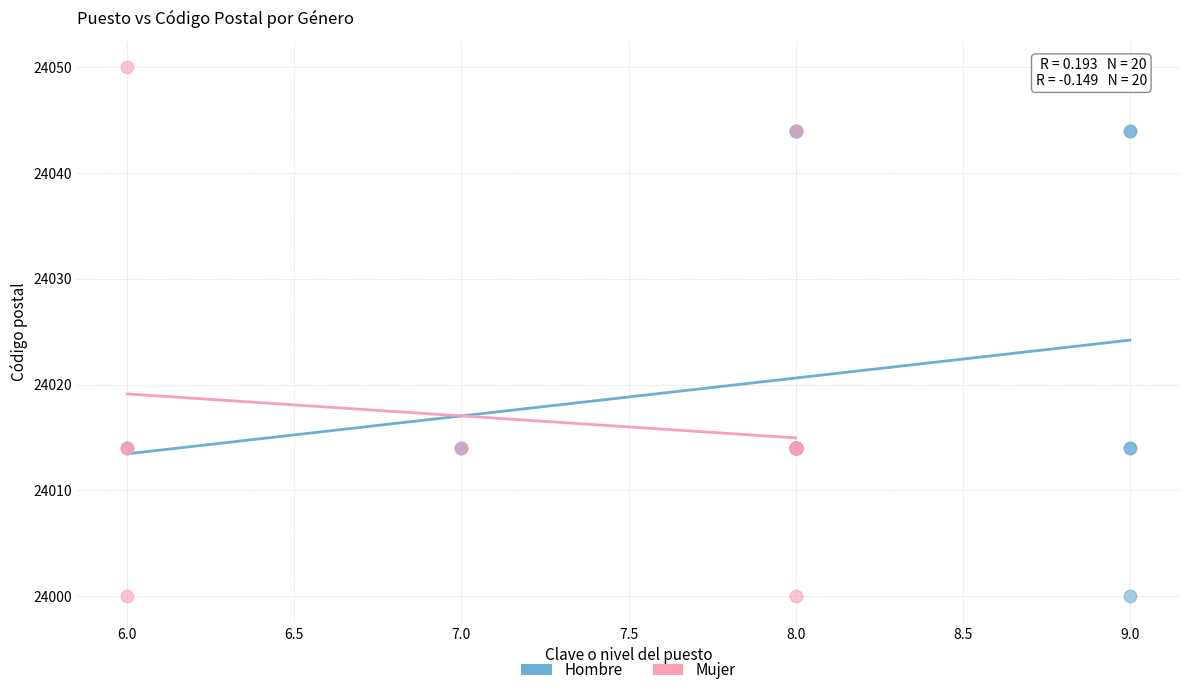

Which series has the largest Y range (max minus min)?

Mujer